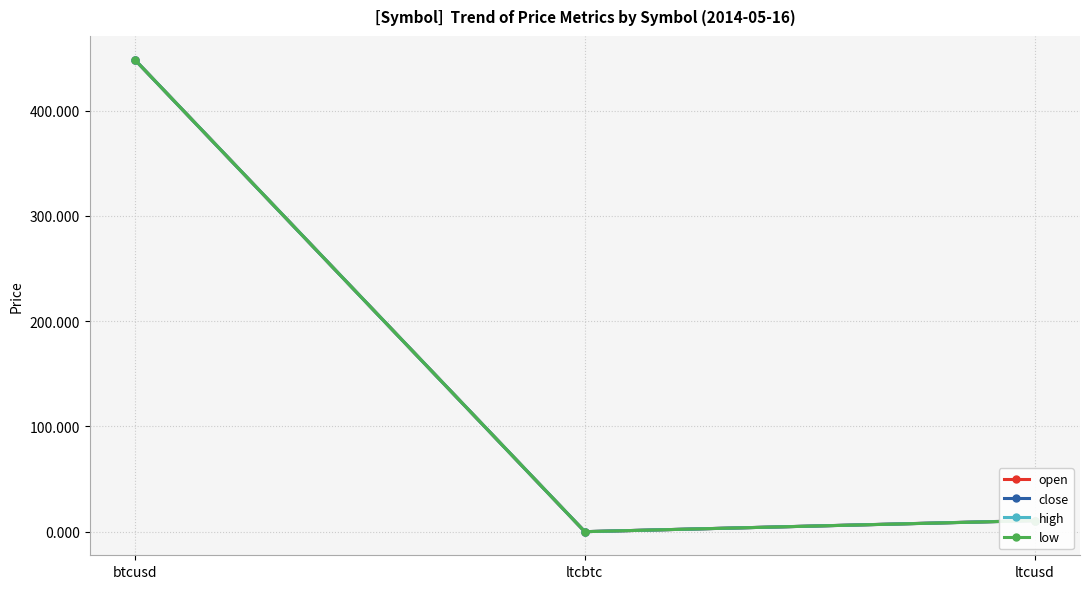

What is the highest value of the low series?

448.6